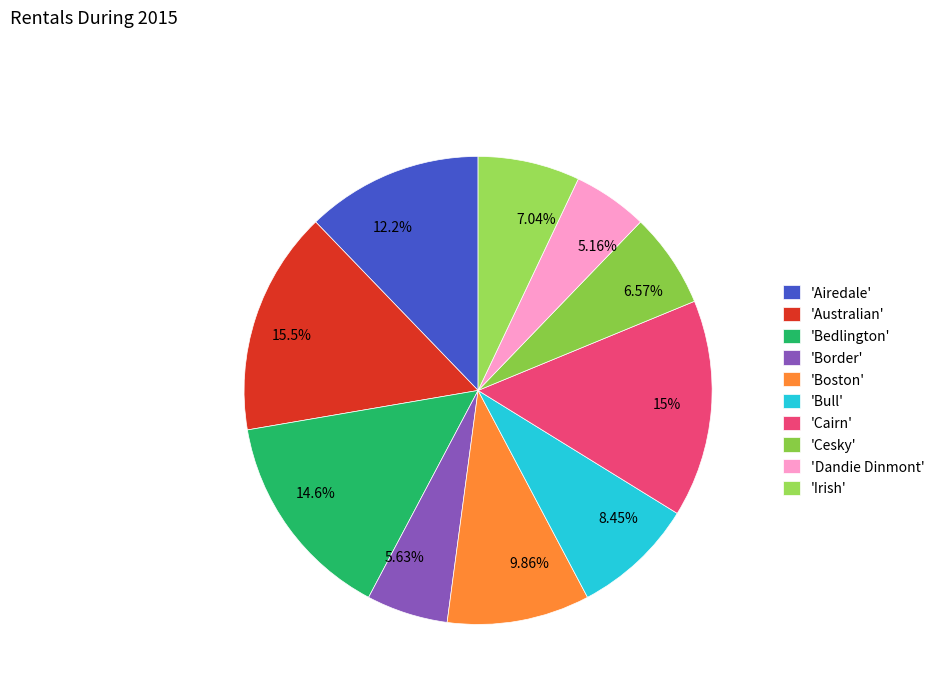

Does any single category account for the majority?

No